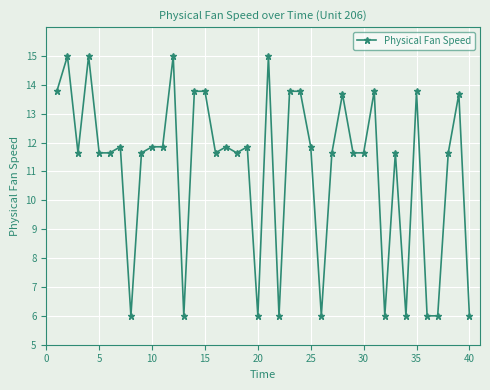

What is the sum of all values?

443.1